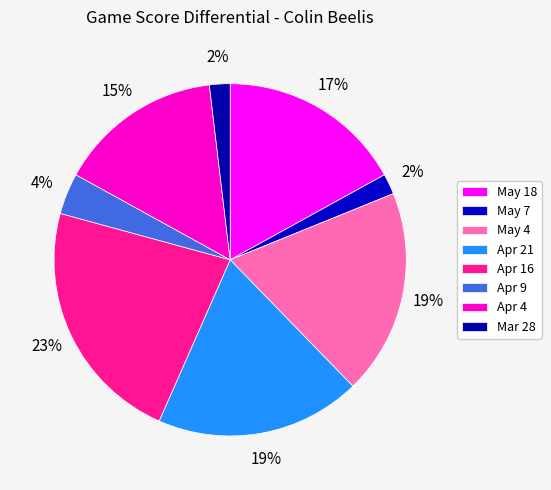

How many segments does this pie chart have?

8